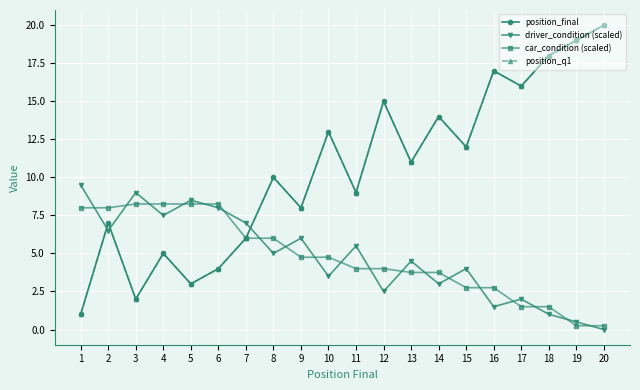

Reading right to left, what are all the values shown in this chart?

position_final: 20=20.0	19=19.0	18=18.0	17=16.0	16=17.0	15=12.0	14=14.0	13=11.0	12=15.0	11=9.0	10=13.0	9=8.0	8=10.0	7=6.0	6=4.0	5=3.0	4=5.0	3=2.0	2=7.0	1=1.0
driver_condition (scaled): 20=0.0	19=0.5	18=1.0	17=2.0	16=1.5	15=4.0	14=3.0	13=4.5	12=2.5	11=5.5	10=3.5	9=6.0	8=5.0	7=7.0	6=8.0	5=8.5	4=7.5	3=9.0	2=6.5	1=9.5
car_condition (scaled): 20=0.2	19=0.2	18=1.5	17=1.5	16=2.8	15=2.8	14=3.8	13=3.8	12=4.0	11=4.0	10=4.8	9=4.8	8=6.0	7=6.0	6=8.2	5=8.2	4=8.2	3=8.2	2=8.0	1=8.0
position_q1: 20=20.0	19=19.0	18=18.0	17=16.0	16=17.0	15=12.0	14=14.0	13=11.0	12=15.0	11=9.0	10=13.0	9=8.0	8=10.0	7=6.0	6=4.0	5=3.0	4=5.0	3=2.0	2=7.0	1=1.0